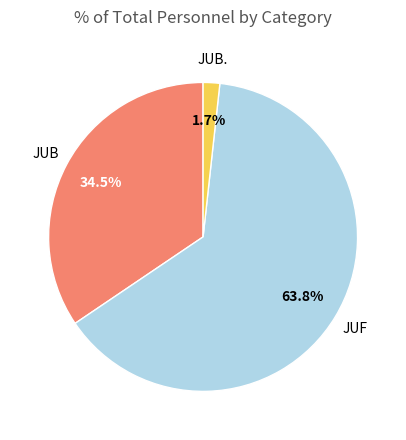

Is there a majority slice in this chart?

Yes